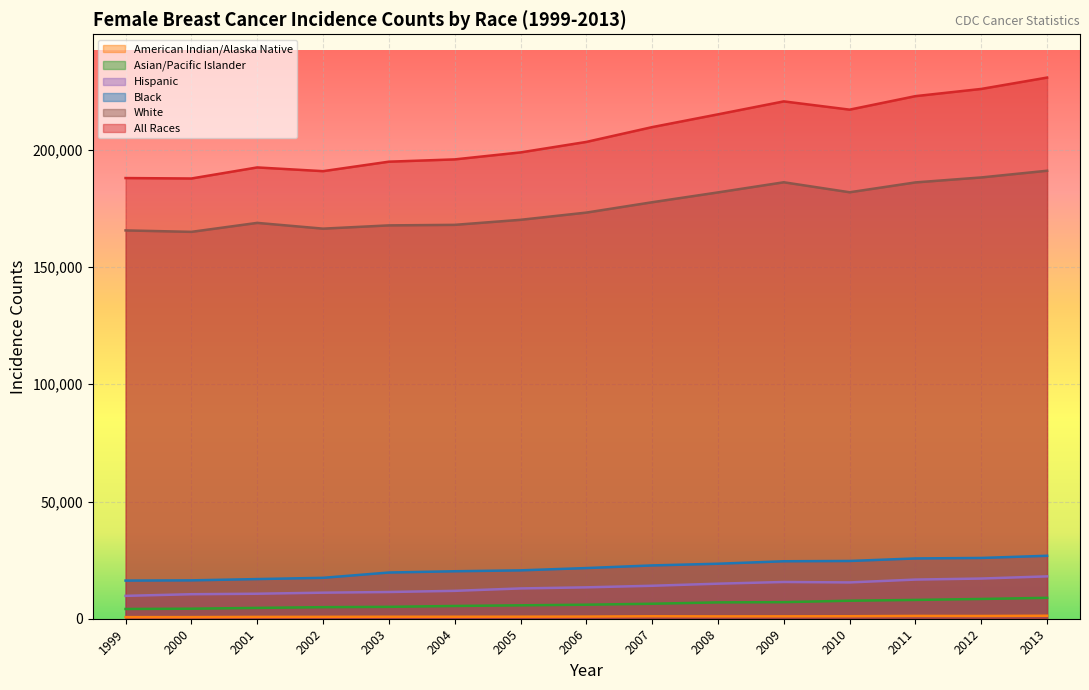

What is the average value of the All Races series?

206303